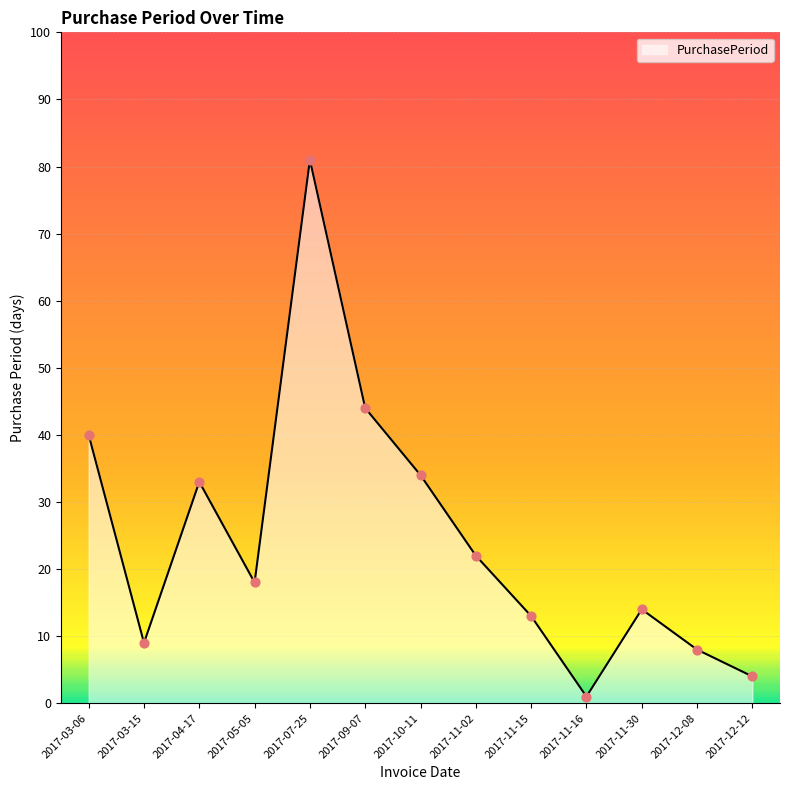

What is the change in value from 2017-11-16 to 2017-11-30?

+13